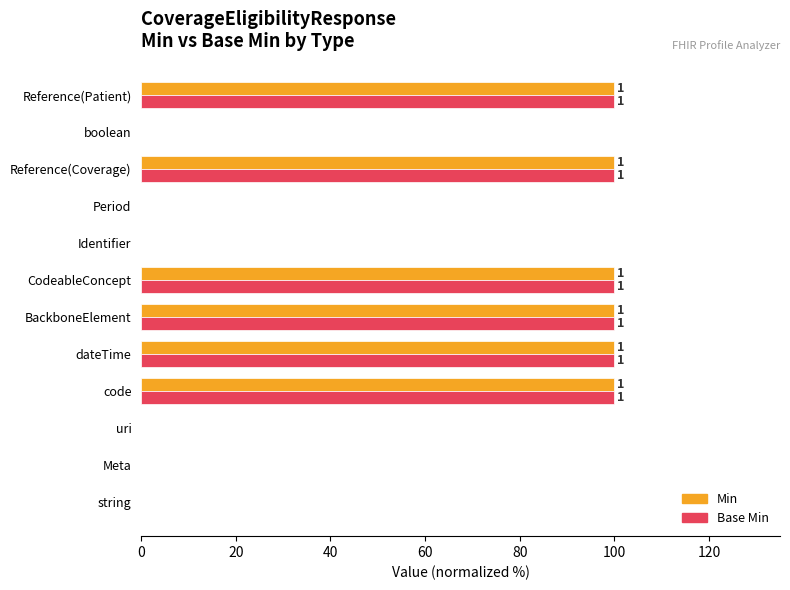

What is the value of the Min bar at the 10th from the left?

100